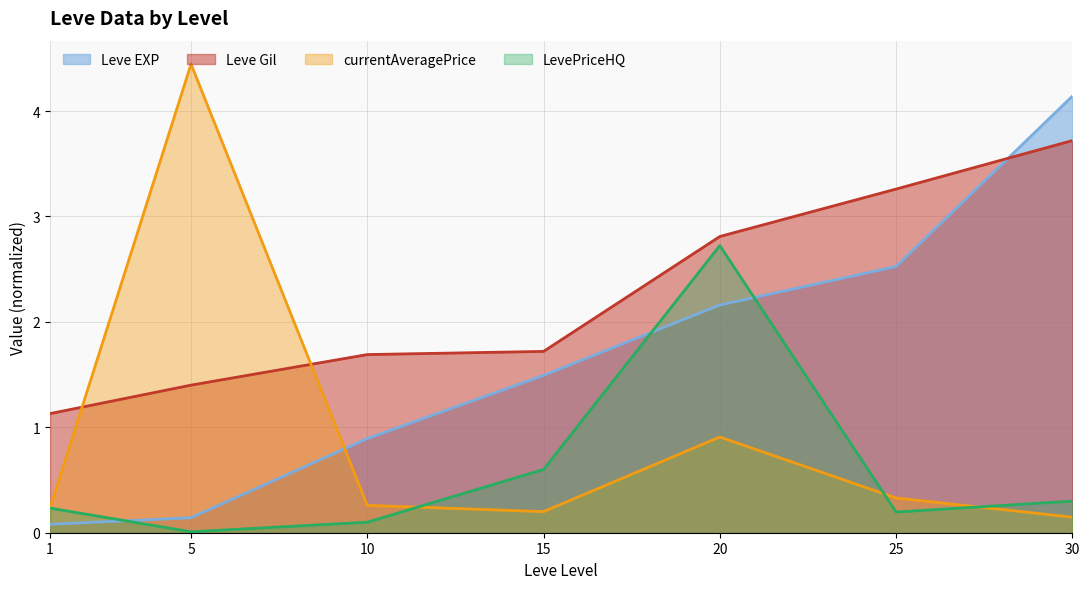

Which has a higher value, 30 or 25?

30